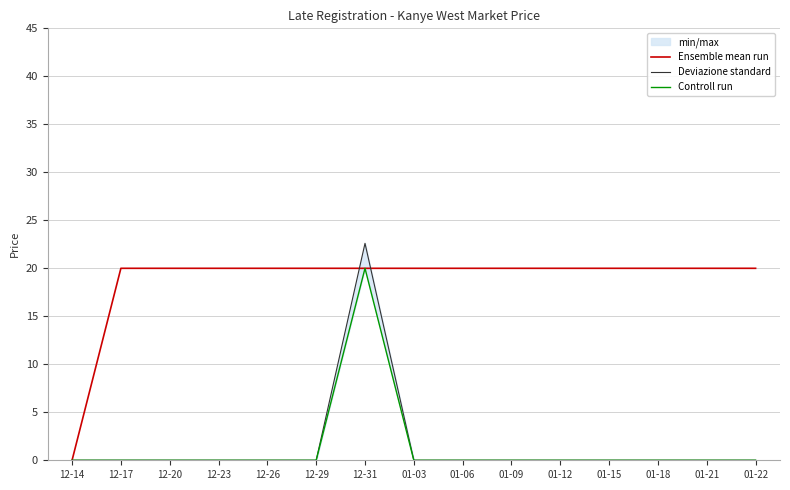

True or false: Controll run has more than 0 interior local peaks.

True